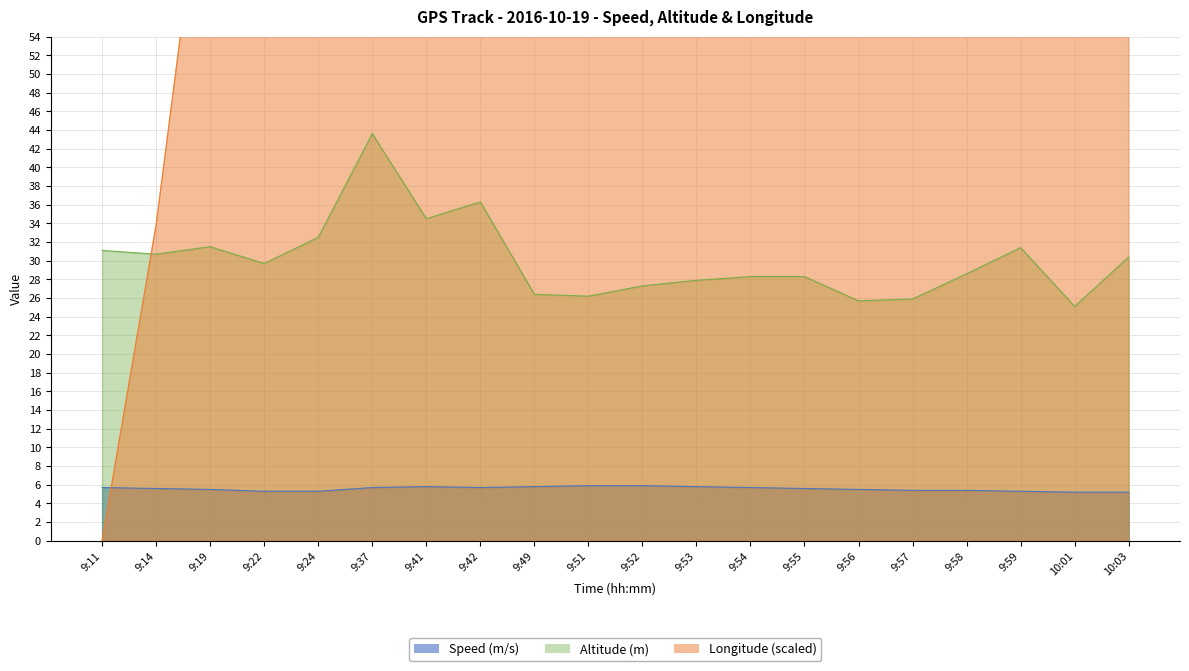

How many data points does each series have?

20